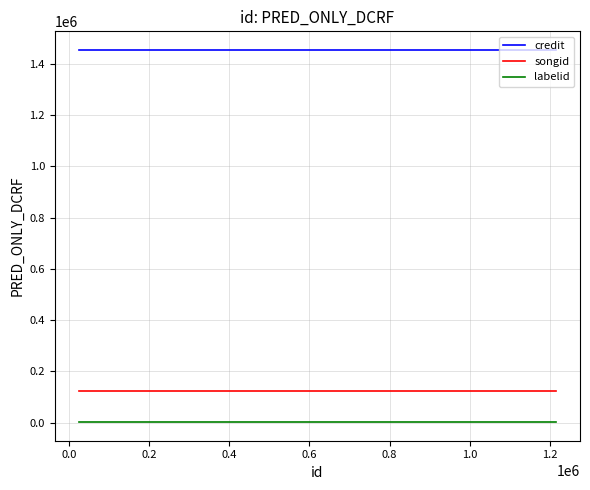

What is the minimum value shown in the chart?

2457